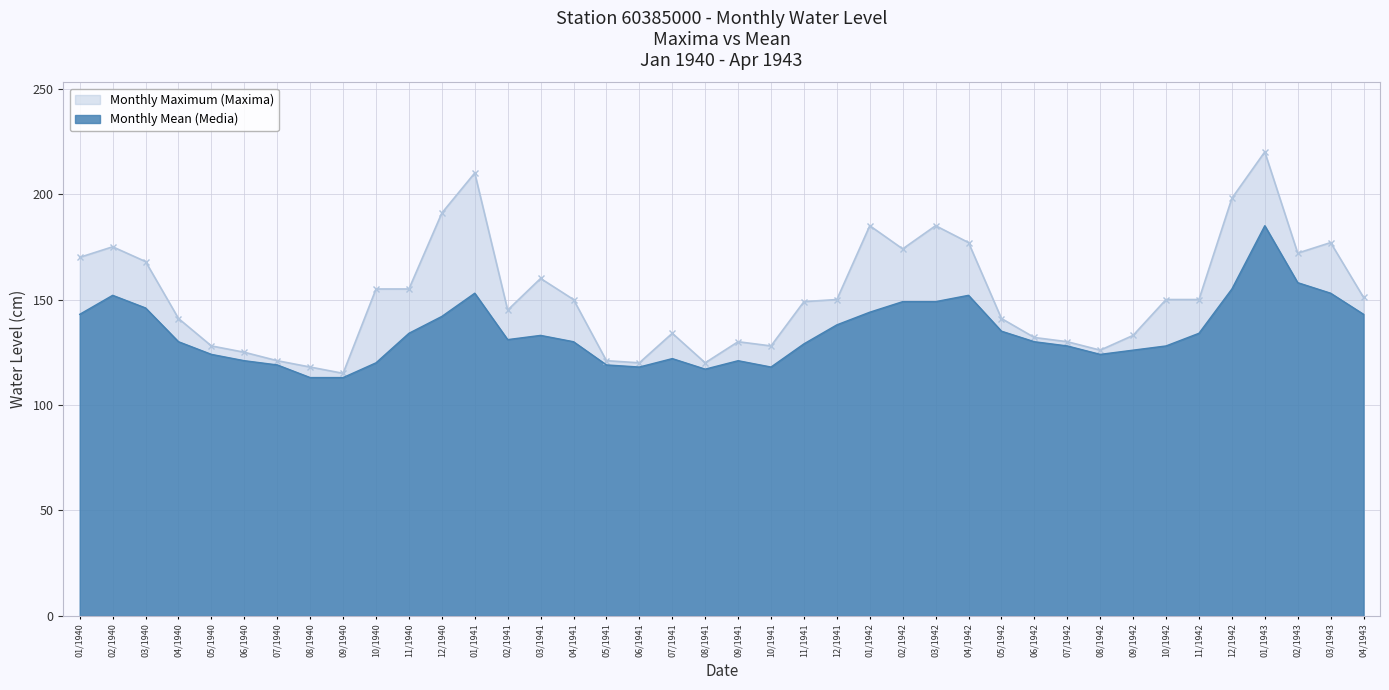

Between 06/1940 and 11/1940, which series saw the biggest shift?

Monthly Maximum (Maxima)